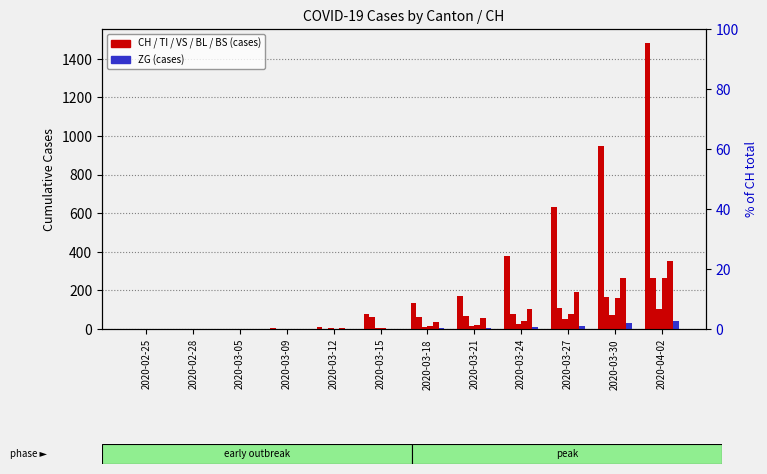

Which series has the widest spread of values?

CH